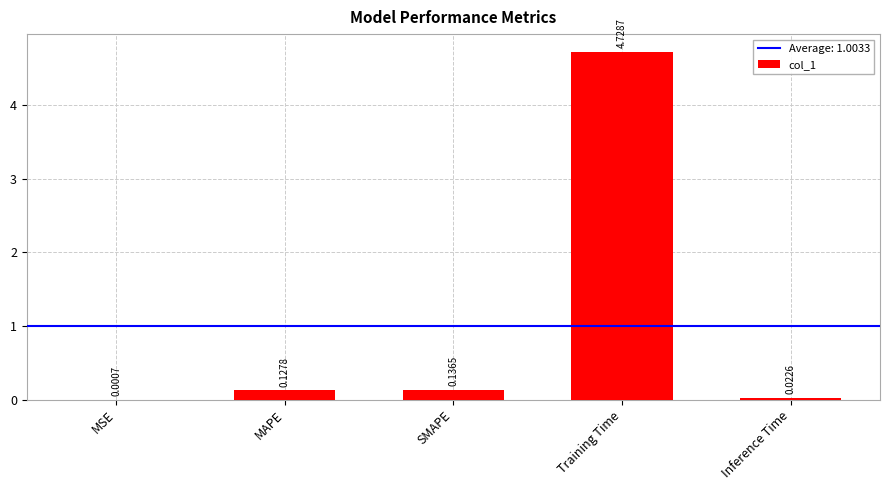

Which label corresponds to the largest value in the chart?

Training Time